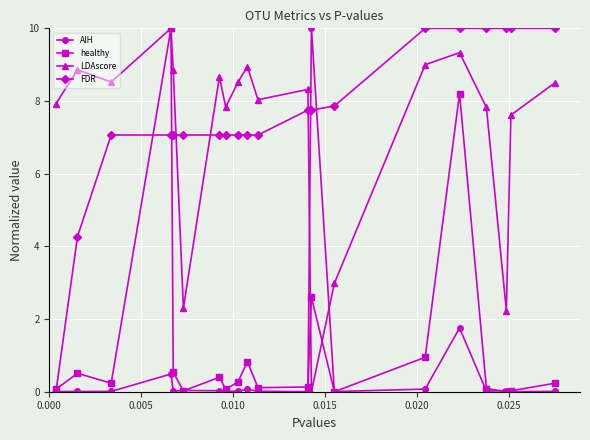

Which series has the largest total across all categories?

FDR